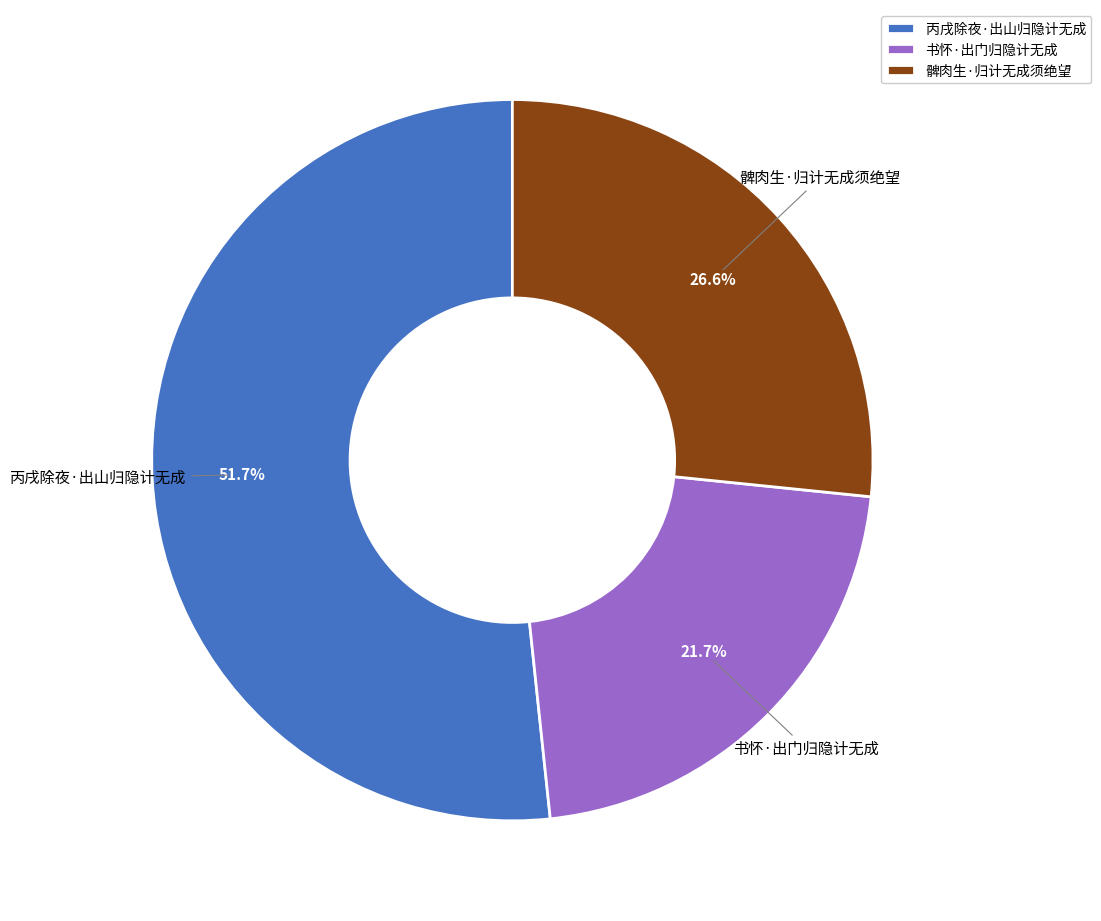

Rank the categories by value from highest to lowest.

丙戌除夜·出山归隐计无成, 髀肉生·归计无成须绝望, 书怀·出门归隐计无成